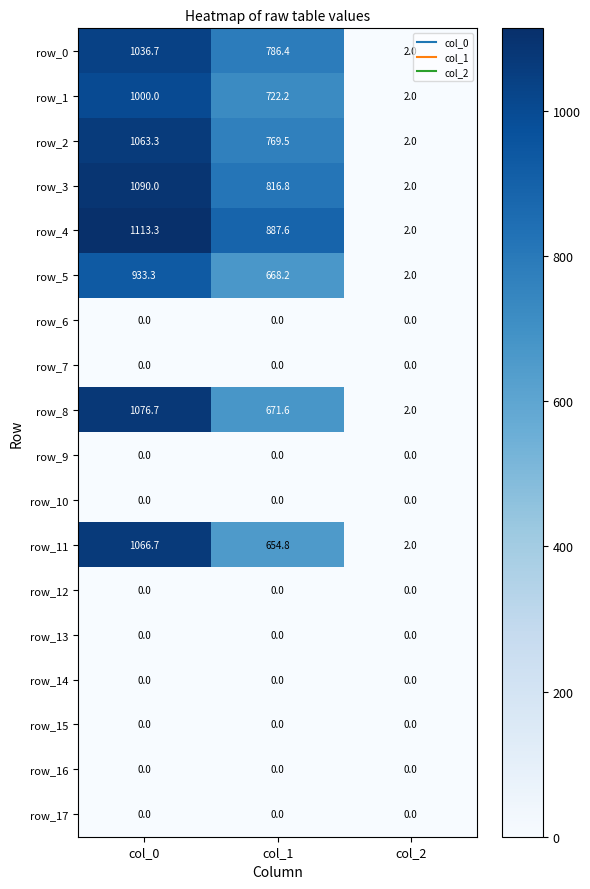

At which label does row_3 first exceed 816?

col_0